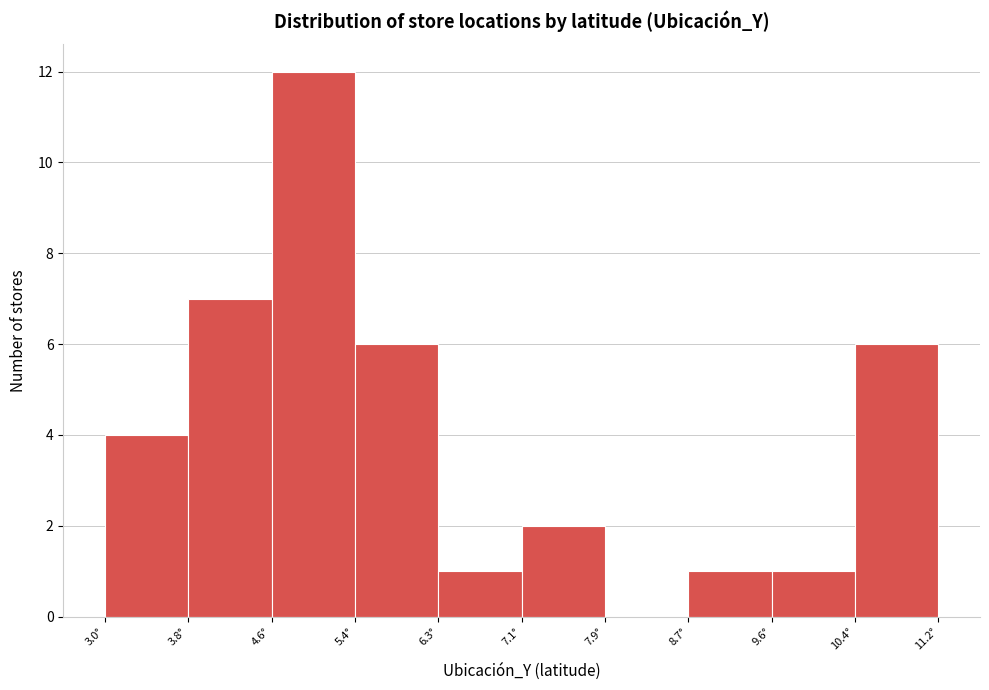

Reading left to right, transcribe this chart: for each bar, give the range it covers on the x-axis and its height. Neither the bar edges nor the heights are printed on the chart, so give them approximately, as read against the axes.

3.0 to 3.8: 4
3.8 to 4.6: 7
4.6 to 5.4: 12
5.4 to 6.3: 6
6.3 to 7.1: 1
7.1 to 7.9: 2
7.9 to 8.7: 0
8.7 to 9.6: 1
9.6 to 10.4: 1
10.4 to 11.2: 6